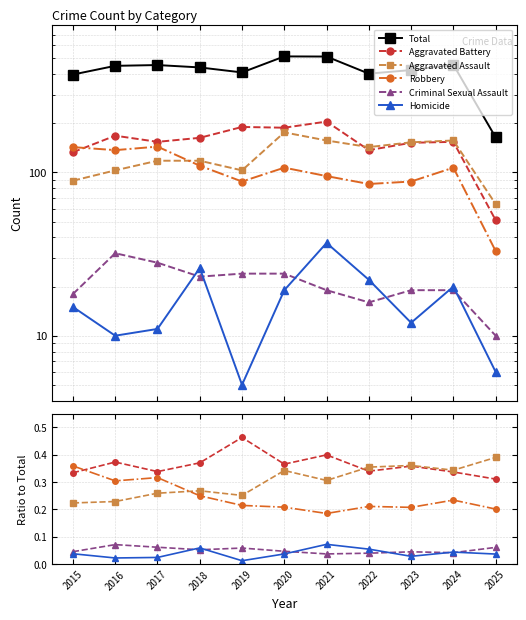

Between 2022 and 2025, which is larger?

2022